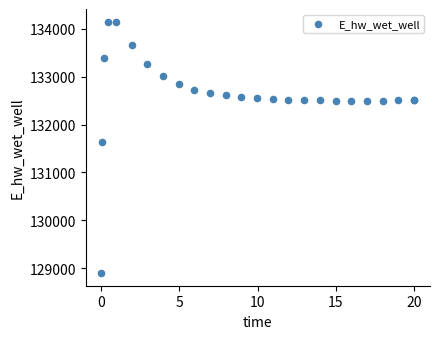

What Y value in the scatter plot is closest to 131523?

131636.6